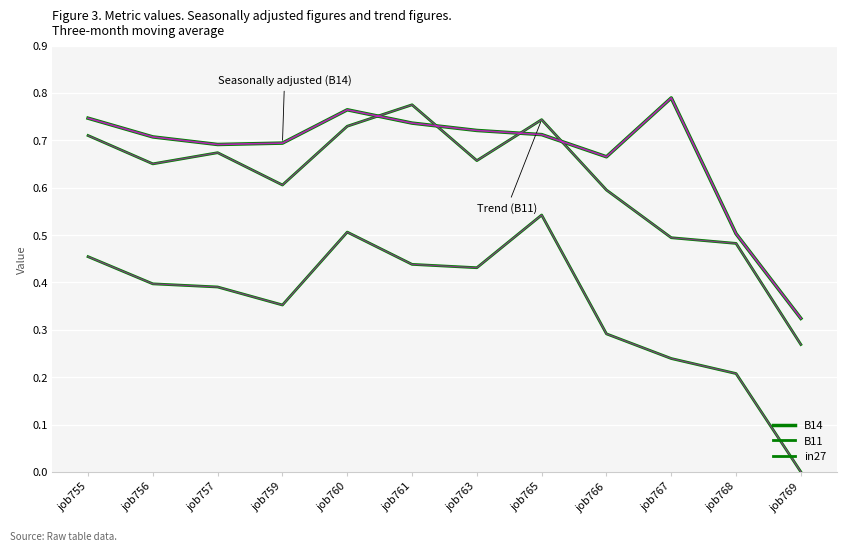

Is this an area chart (filled region under the line)?

No